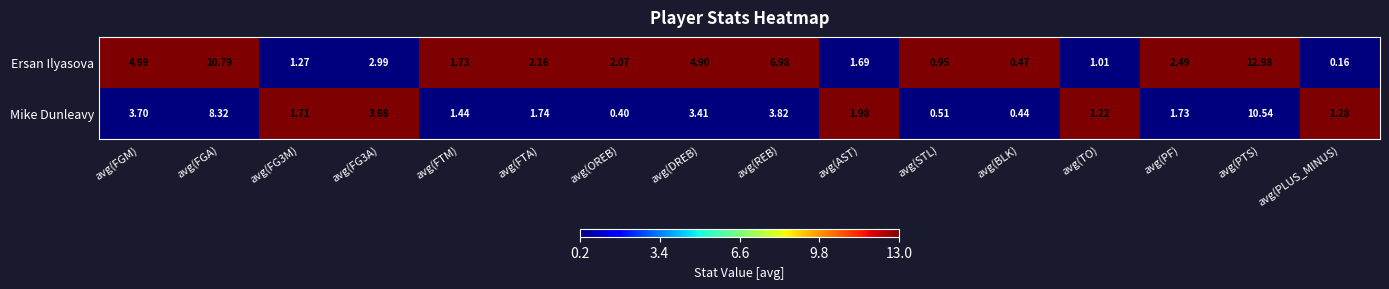

Between avg(TO) and avg(PTS), which series saw the biggest shift?

Ersan Ilyasova